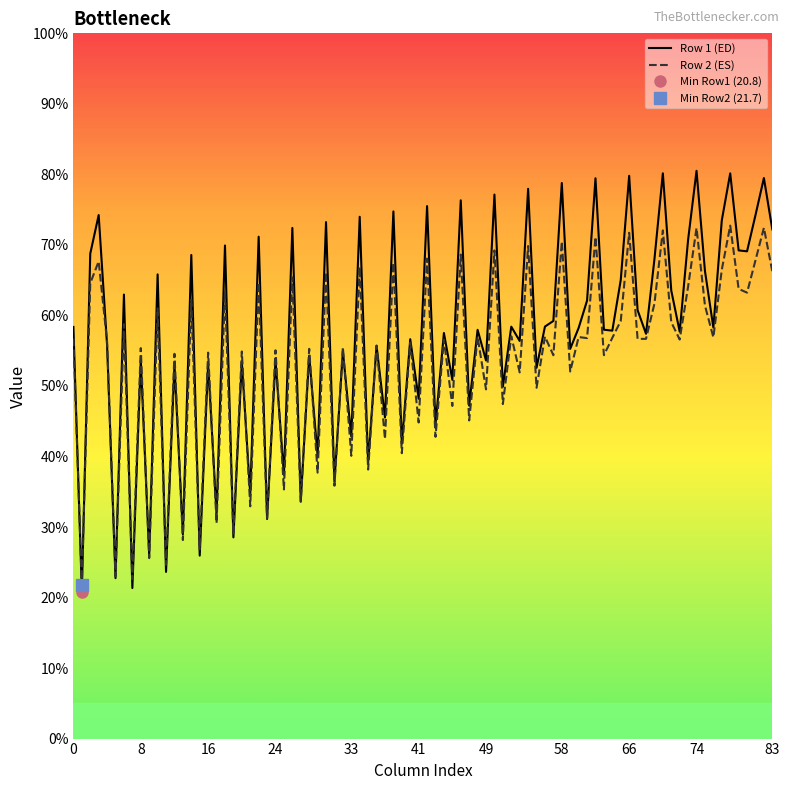

What is the maximum value for Row 2 (ES)?

72.7